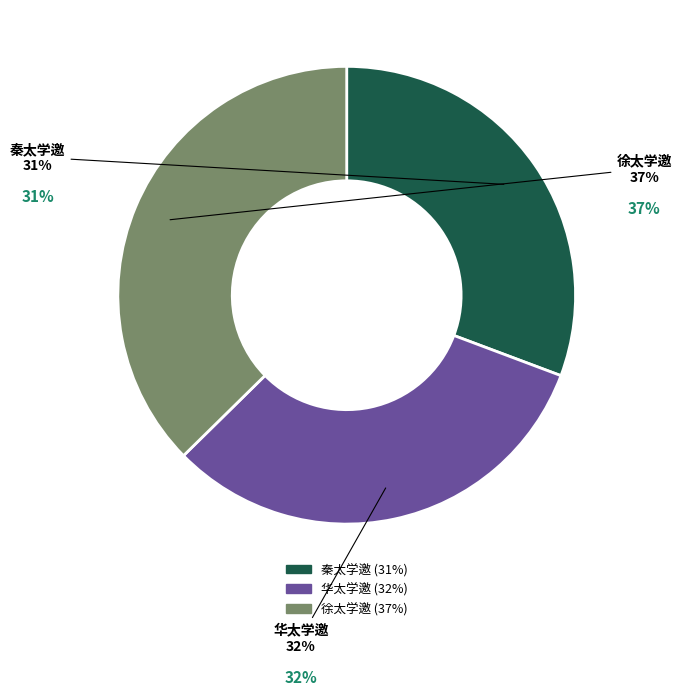

Count the number of slices in the pie.

3